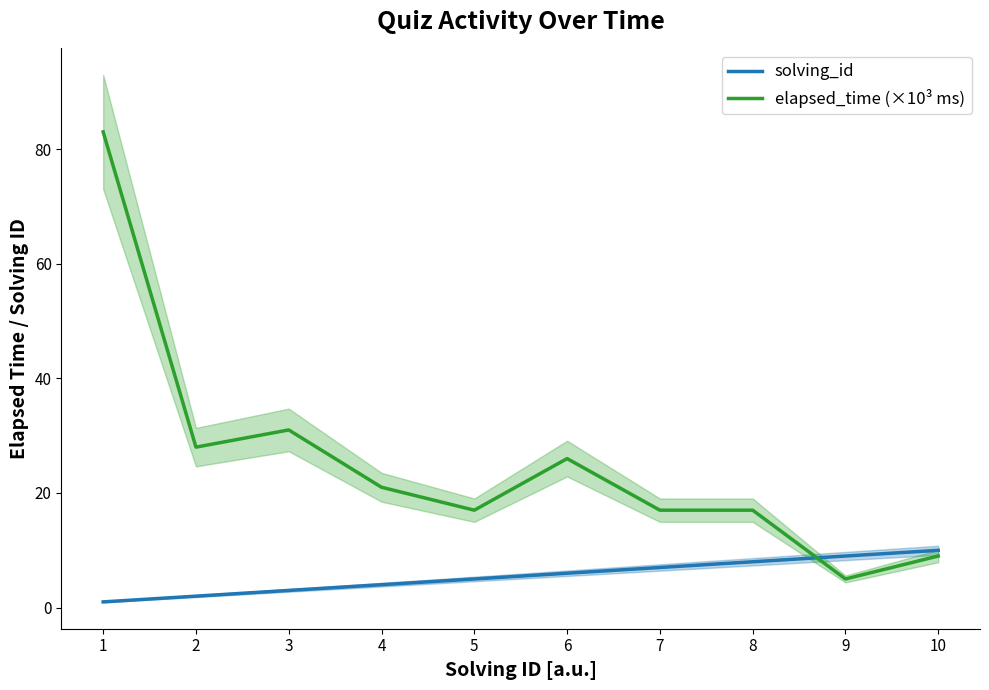

What is the smallest value displayed?

1